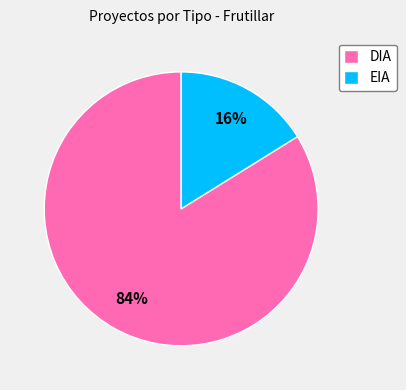

Between EIA and DIA, which is larger?

DIA